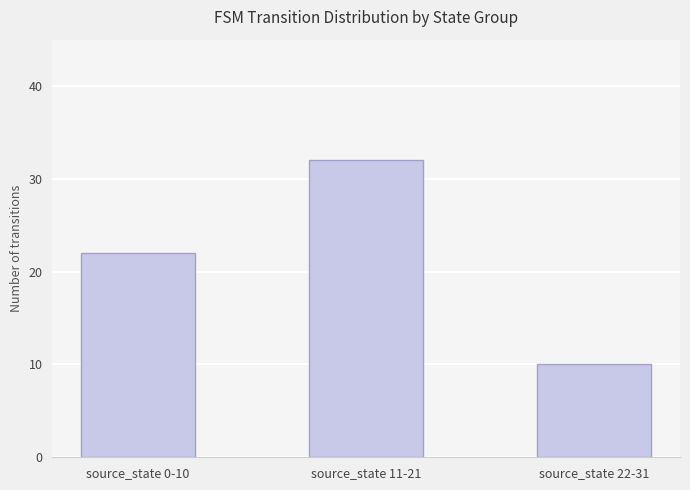

The value at source_state 11-21 is 16. True or false?

False